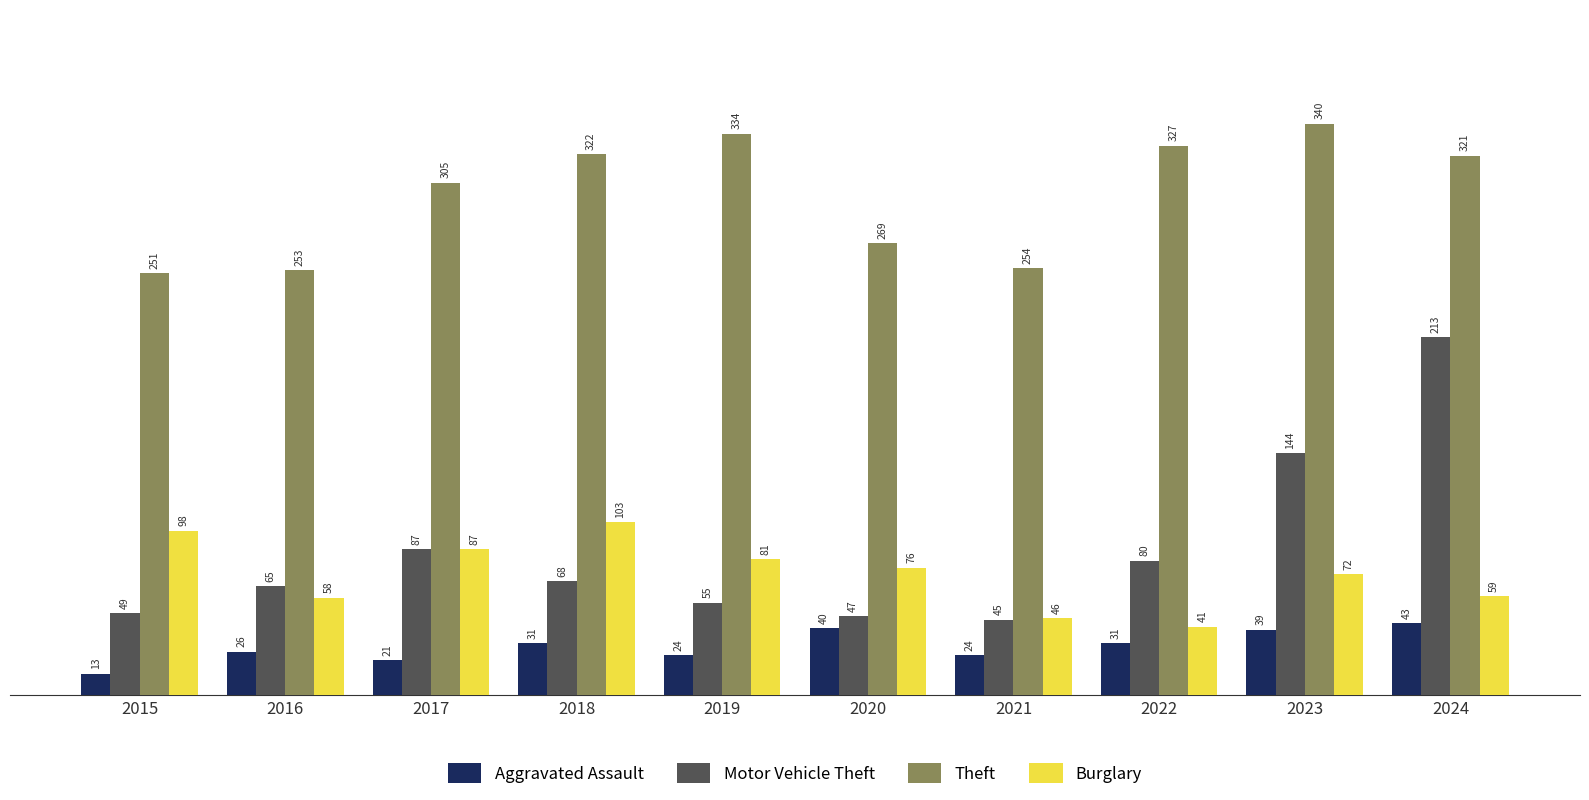

What is the sum of all Aggravated Assault values?

292